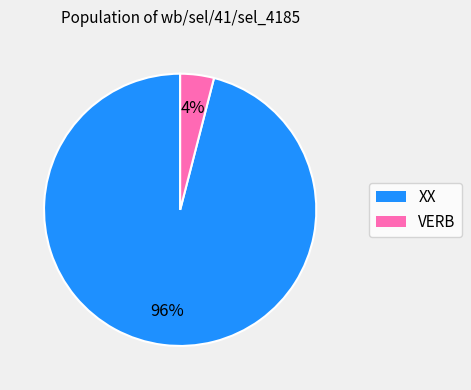

Do VERB and XX together represent more than half of the pie?

Yes